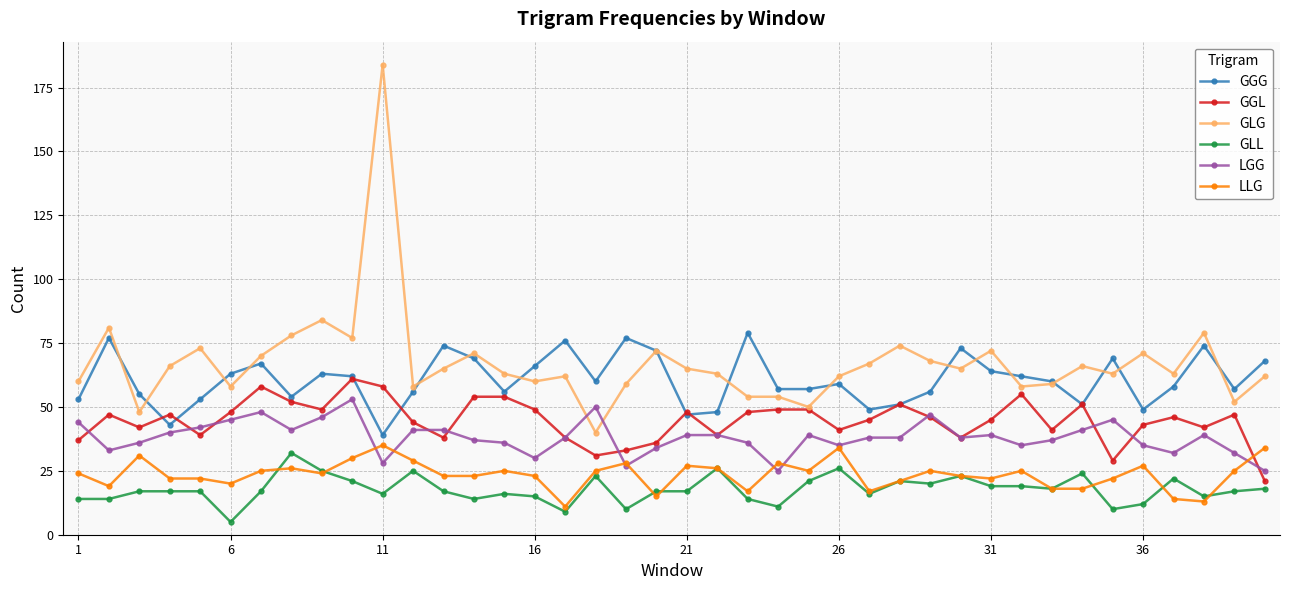

Which series has the largest range (max minus min)?

GLG